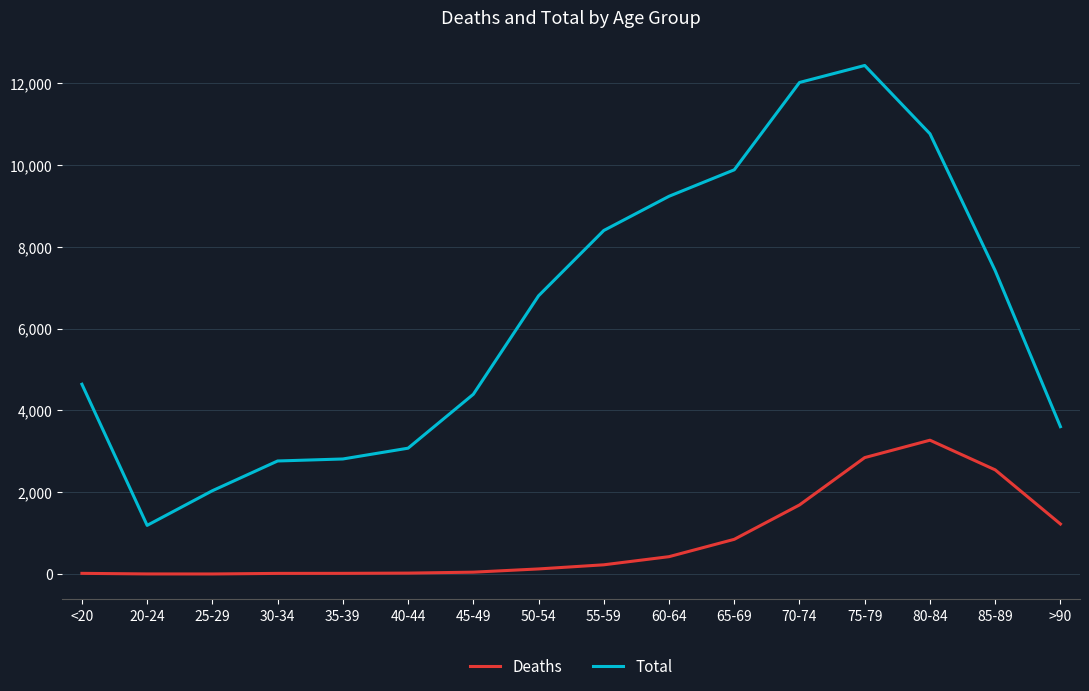

What are all the series names shown in the legend?

Deaths, Total